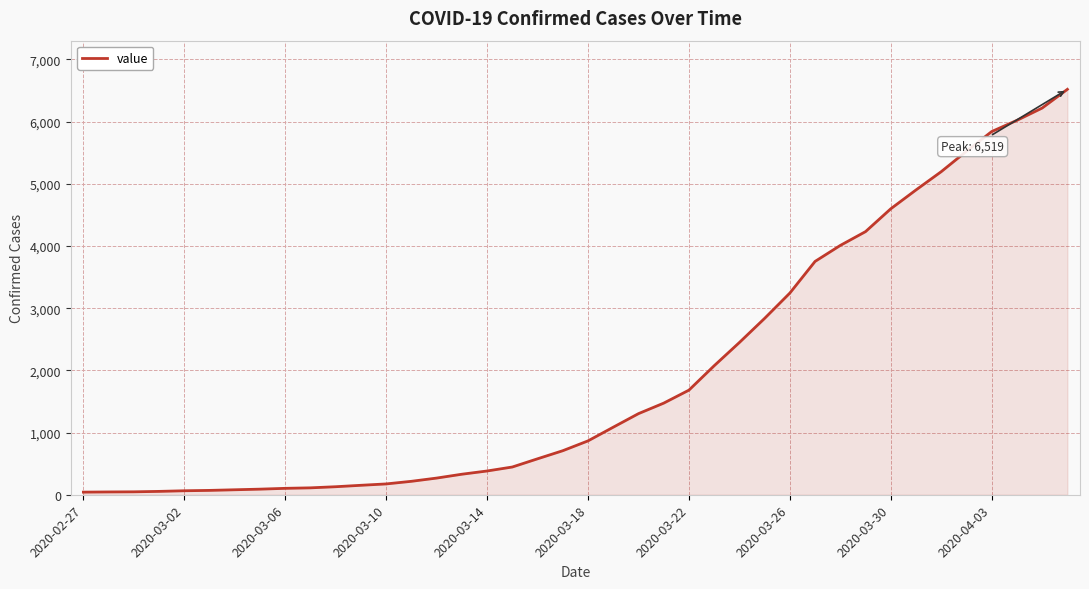

What is the difference between the maximum and minimum values?

6477